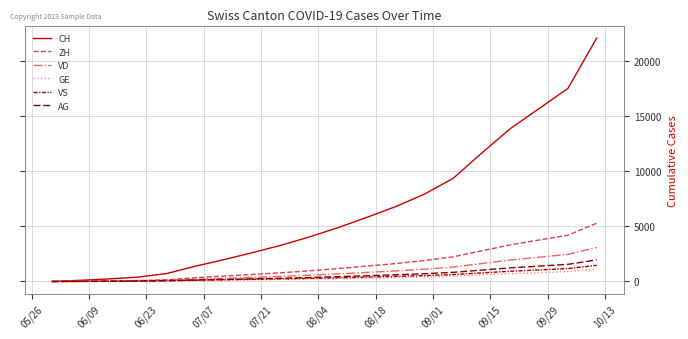

Reading left to right, list all the values displayed in this chart.

CH: 0	107	234	399	722	1387	1985	2623	3299	4063	4911	5844	6817	7946	9381	11691	13917	15724	17553	22110
ZH: 0	23	38	80	153	338	494	641	793	973	1180	1404	1629	1898	2241	2795	3333	3768	4206	5296
VD: 0	15	27	60	105	195	284	376	467	570	691	823	962	1117	1313	1635	1951	2208	2464	3095
GE: 0	13	20	31	55	68	104	140	178	218	261	308	357	413	485	596	710	802	894	1122
VS: 0	9	27	52	93	120	160	200	241	286	338	400	464	537	628	781	929	1050	1170	1470
AG: 0	5	16	26	59	125	183	239	295	363	439	522	607	707	833	1037	1236	1397	1558	1960